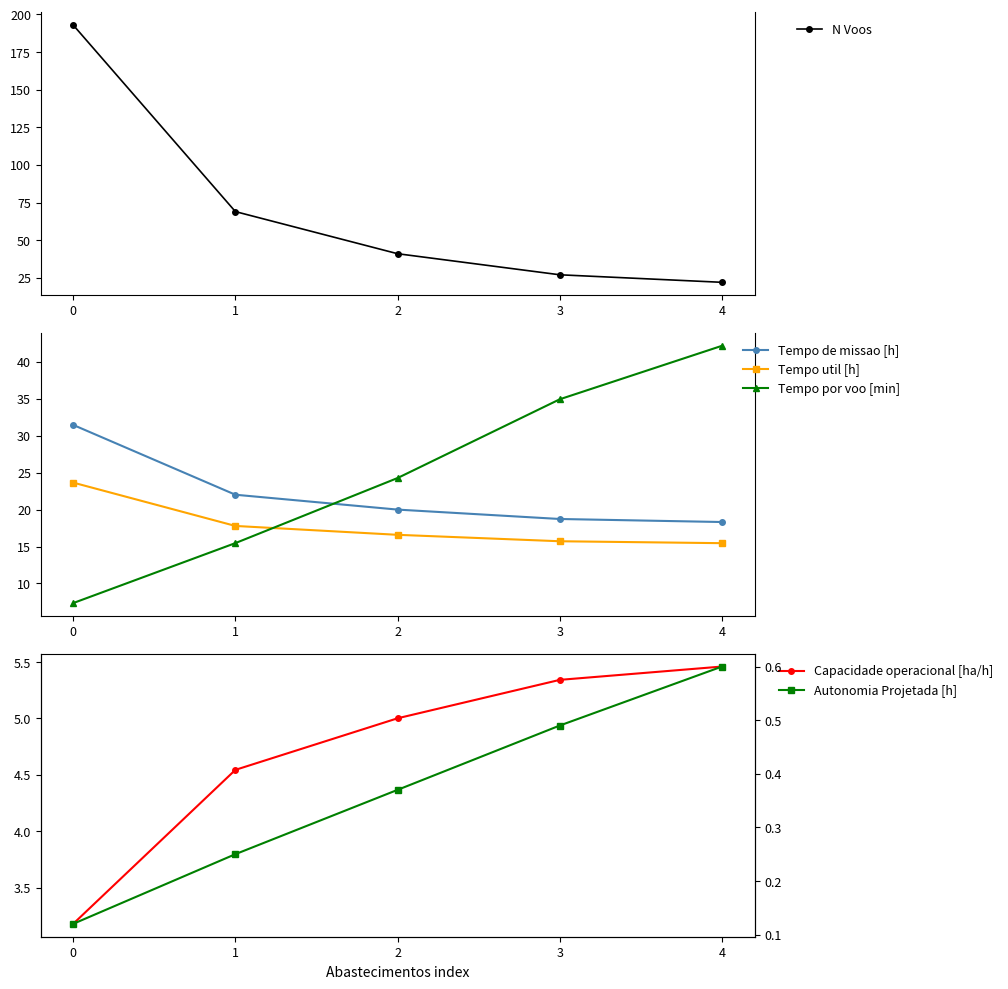

What is the value of the Tempo util [h] point at the 3rd from the left?

16.6